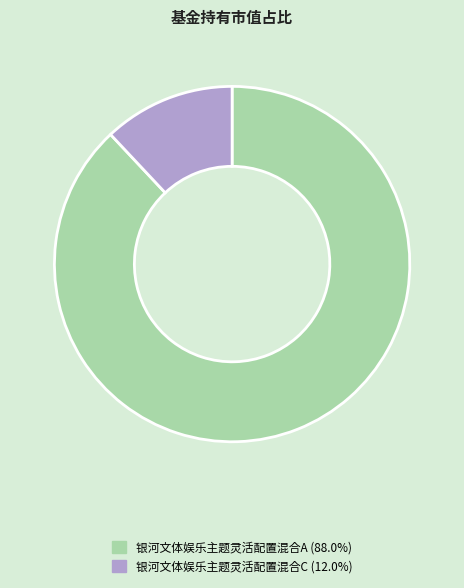

How many slices are in this pie chart?

2